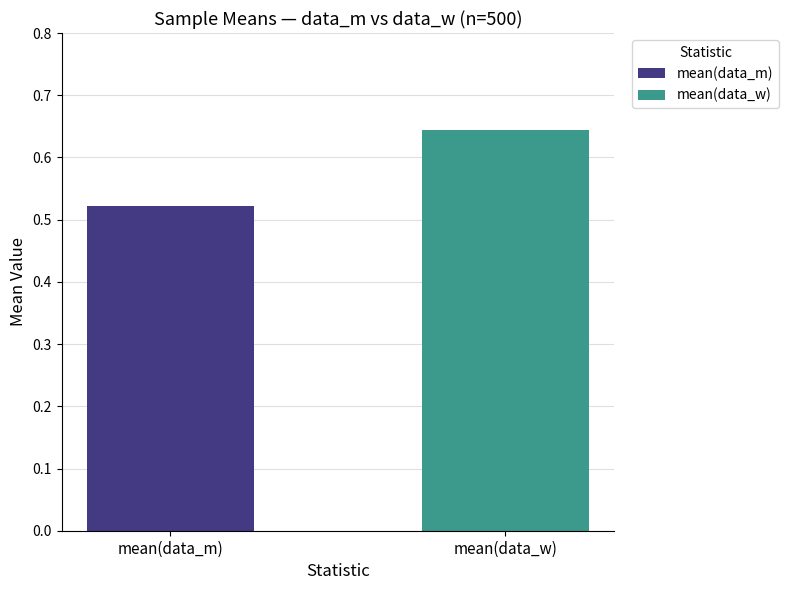

Which series has the largest range (max minus min)?

mean(data_m)